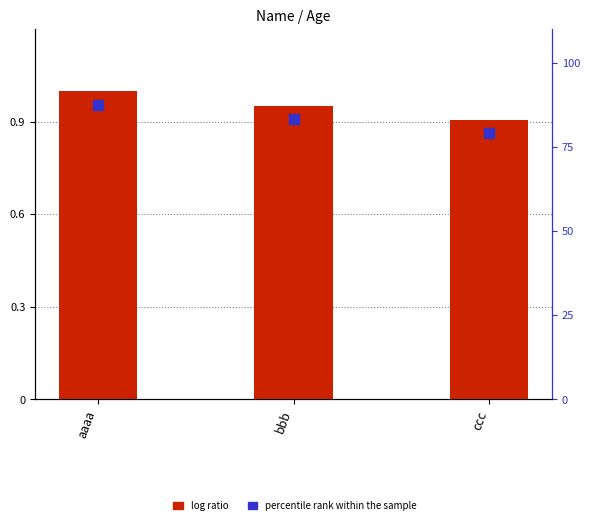

Between aaaa and bbb, which is larger?

aaaa